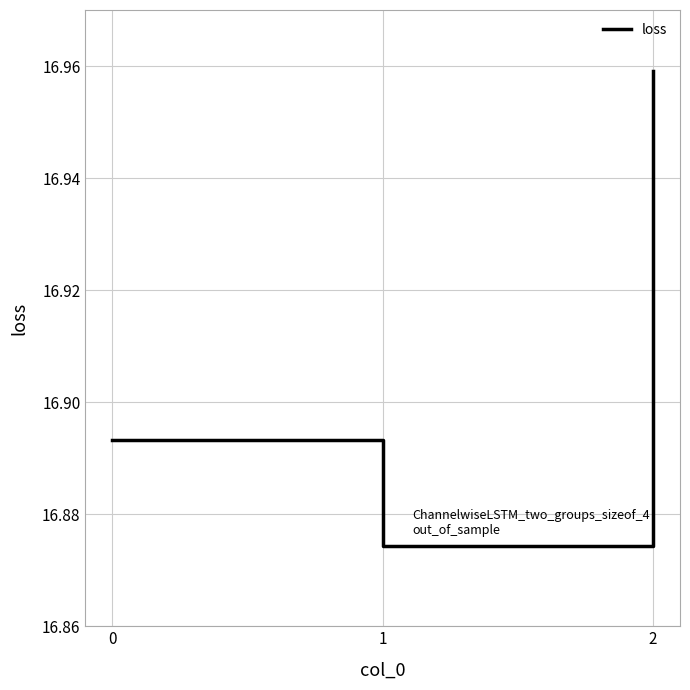

What is the sum of all values?

50.7